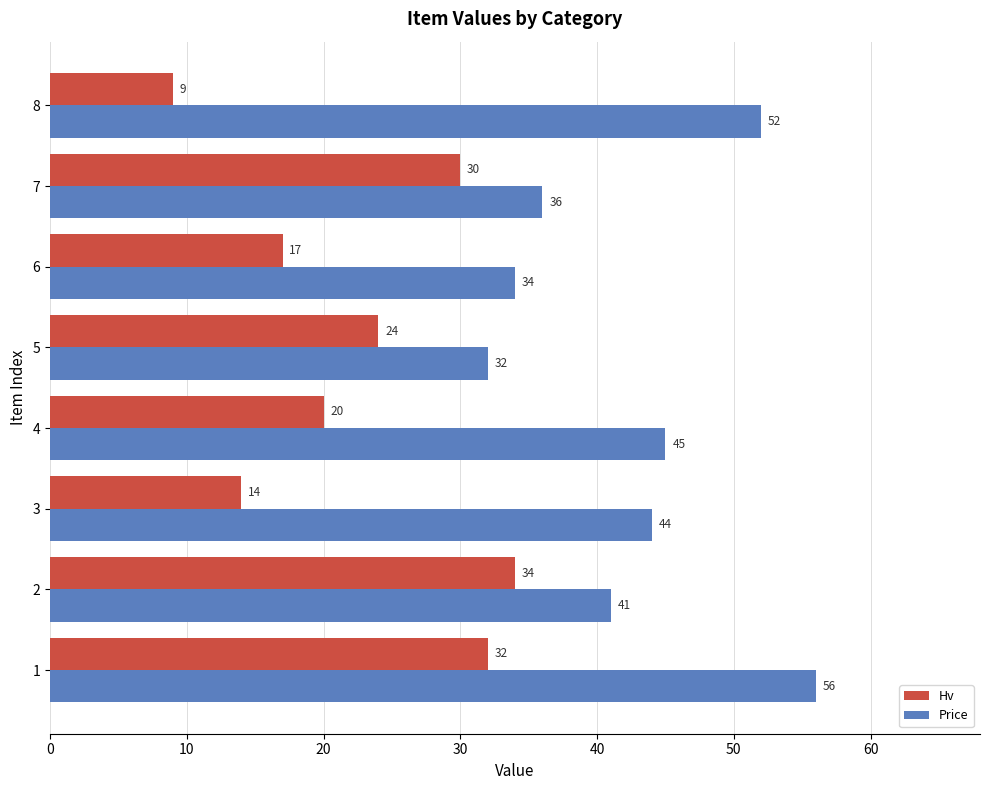

What is the difference between the maximum and minimum values in the Hv series?

25